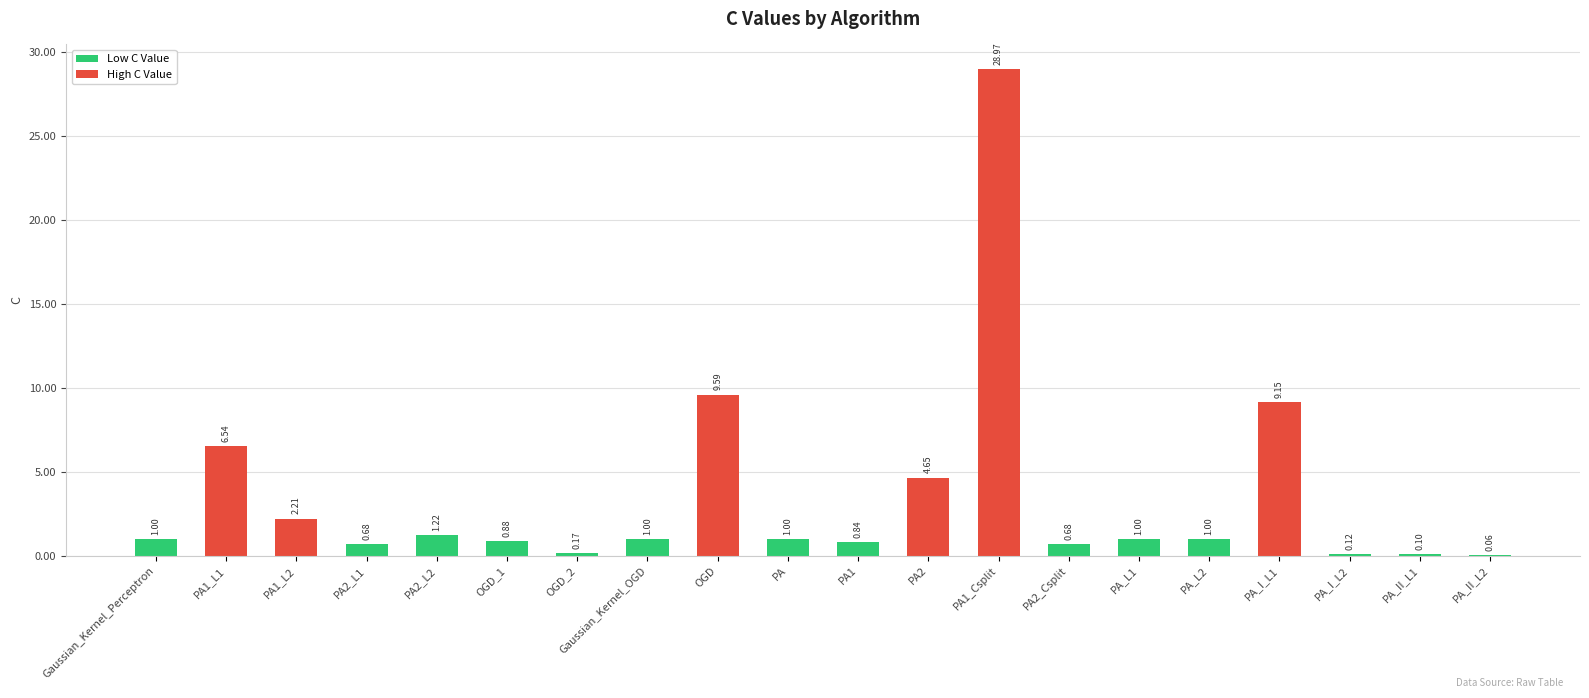

How many categories are shown in the chart?

20